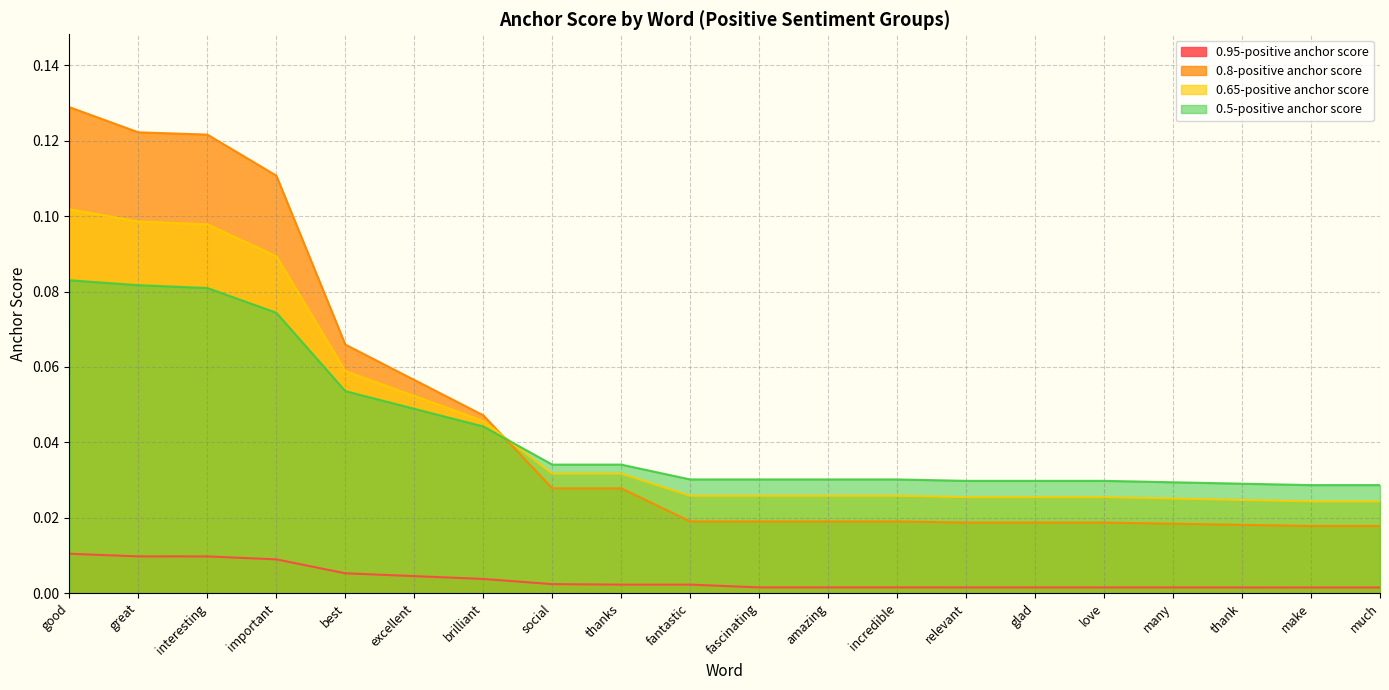

True or false: 0.95-positive anchor score has a value of 0.0 at relevant.

False